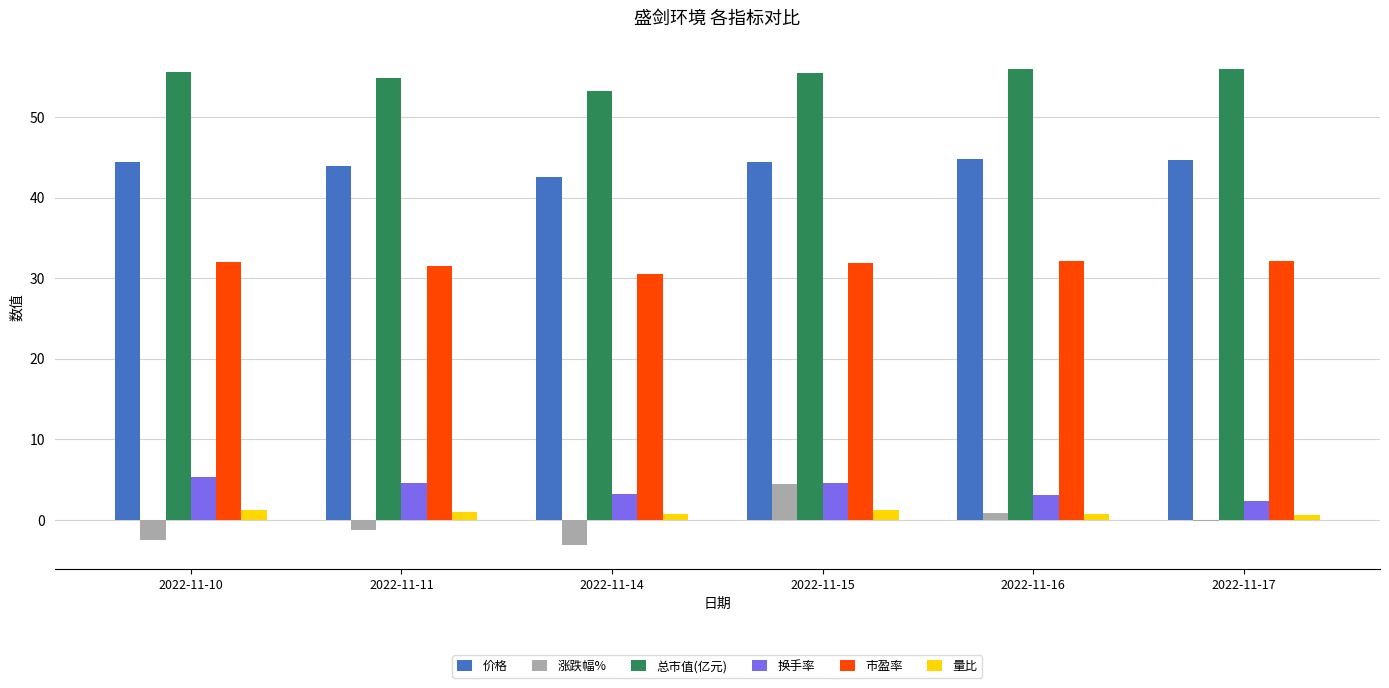

Is it true that 价格 equals 73.0 at 2022-11-15?

False